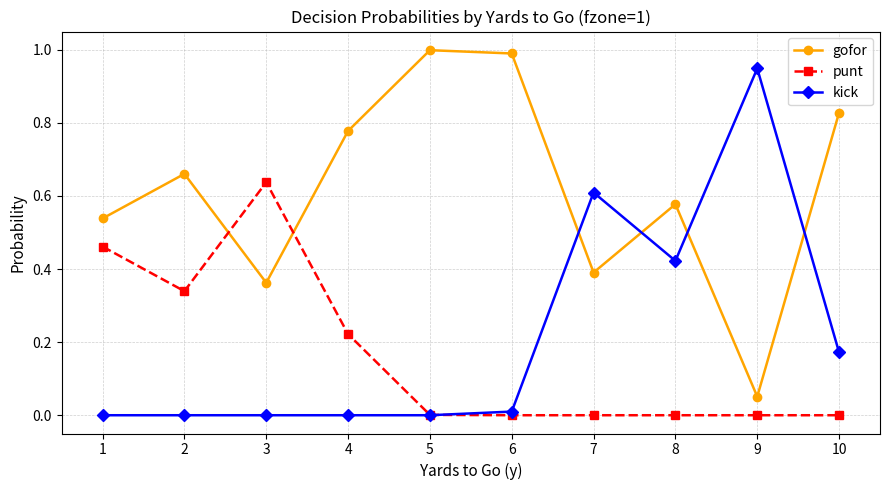

Which series has the largest total across all categories?

gofor